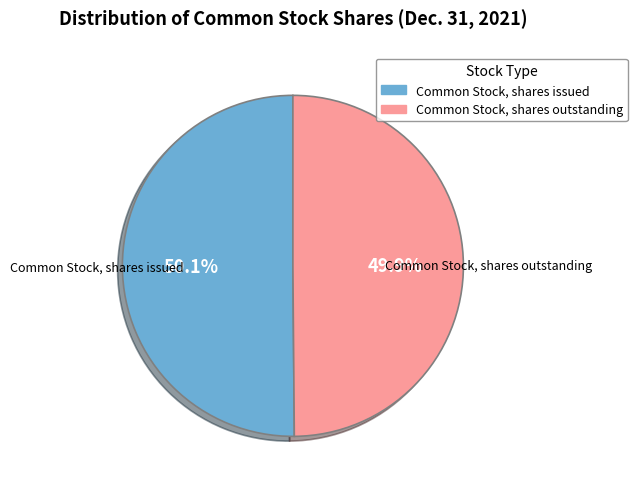

What percentage is the Common Stock, shares issued slice, to the nearest percent?

50%